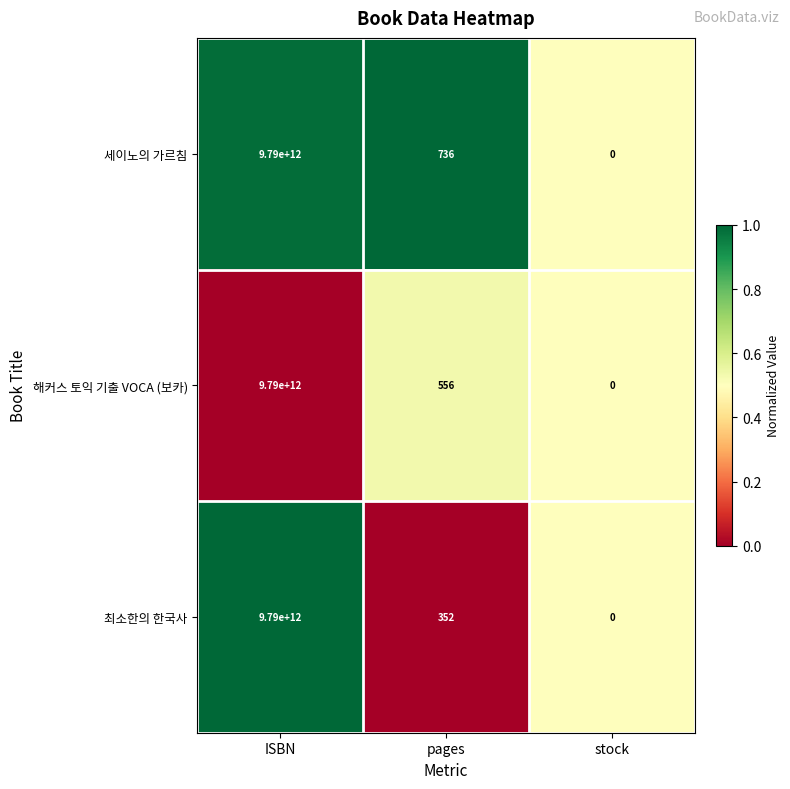

The 해커스 토익 기출 VOCA (보카) series shows 3841336488895 at ISBN. True or false?

False